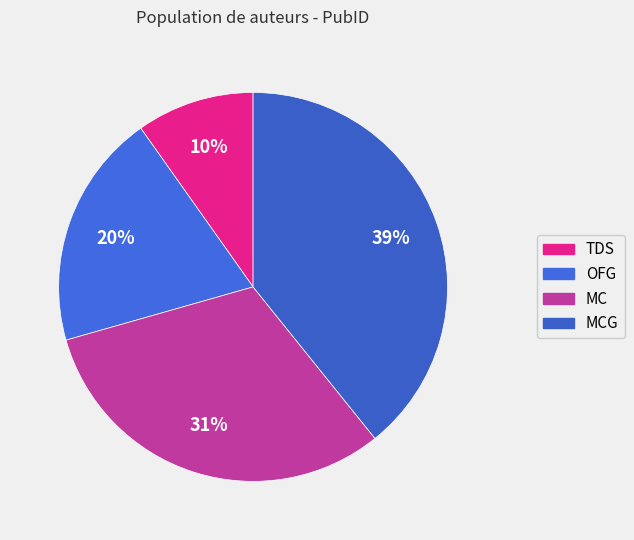

To the nearest percent, what is the combined percentage of OFG and MCG?

59%